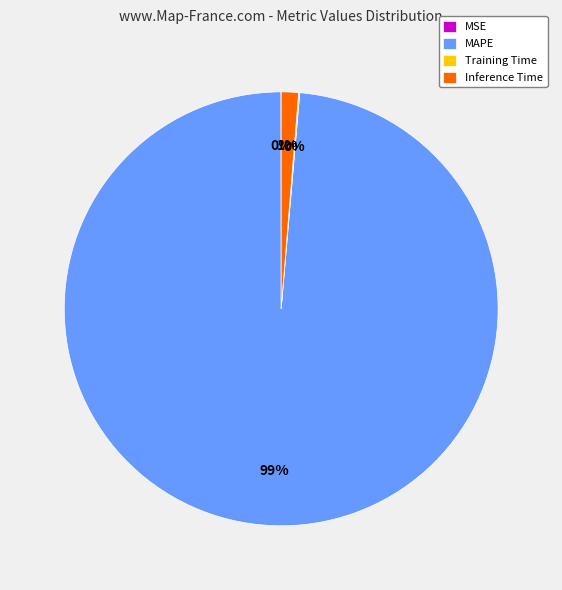

True or false: MAPE accounts for 86% of the total.

False